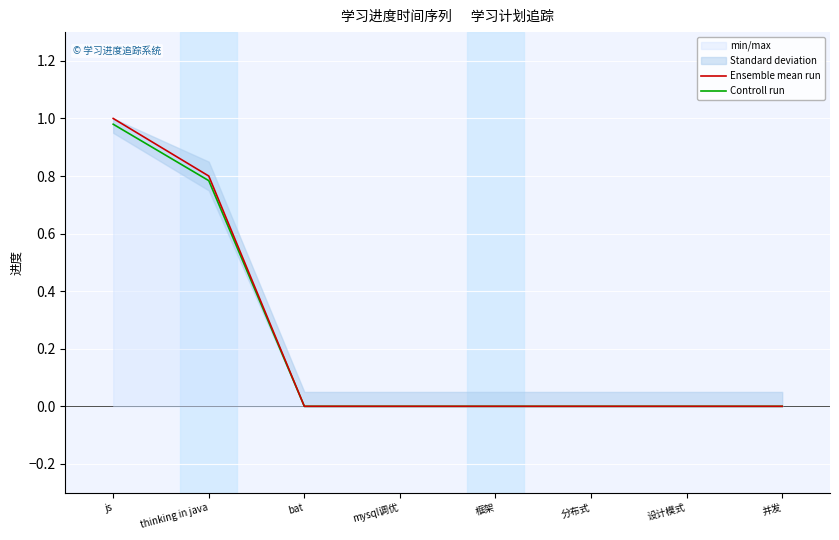

Is it true that Controll run equals 0.0 at 设计模式?

True